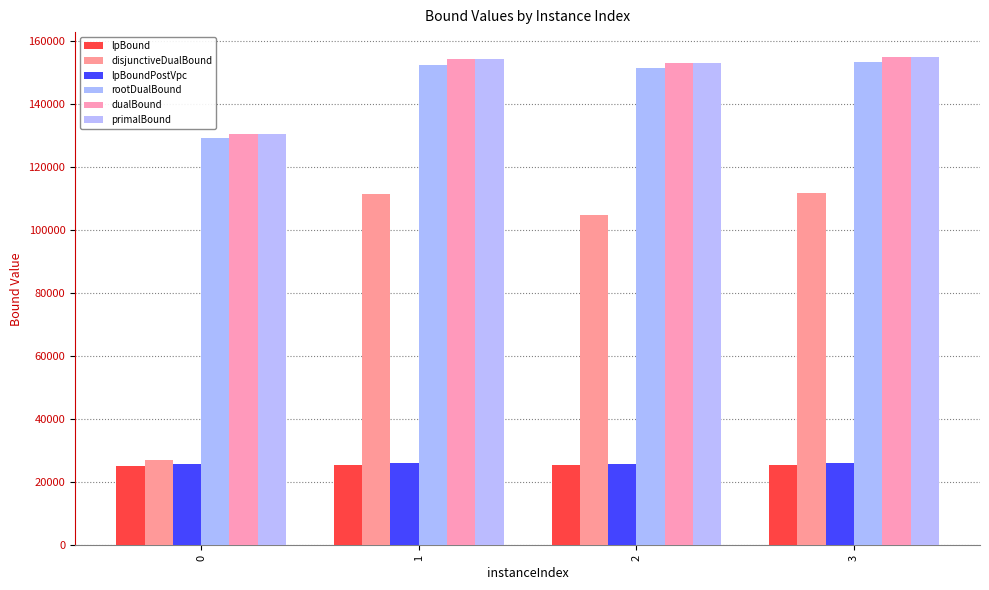

List the labels in order of primalBound value, smallest first.

0, 2, 1, 3